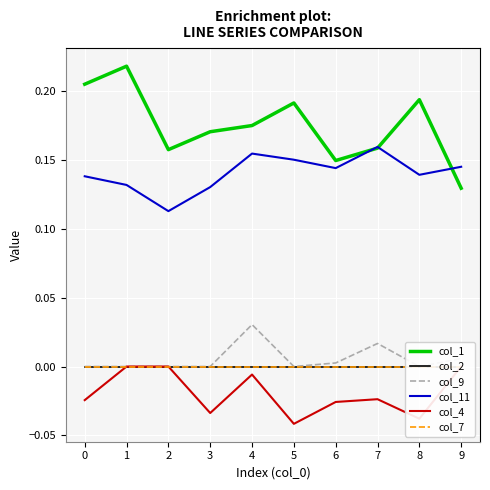

Where is col_1 nearest to the value 0?

9